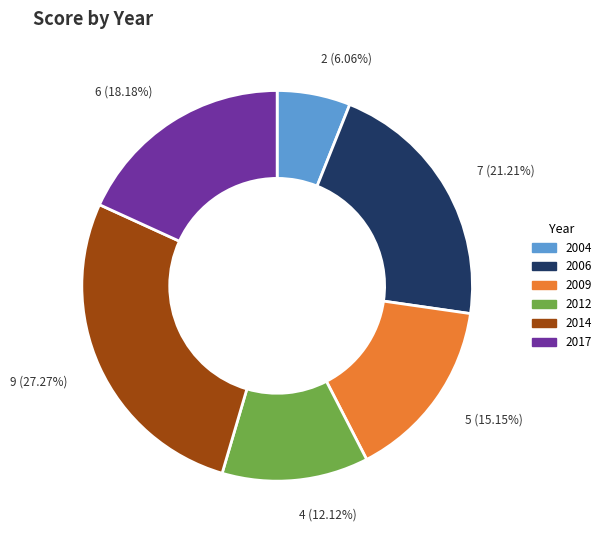

To the nearest percent, what portion does 2006 represent?

21%